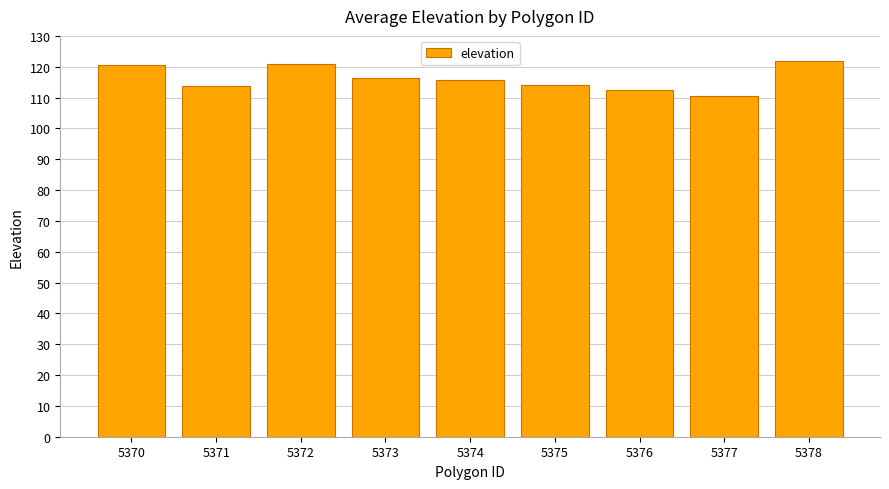

What is the maximum value shown in the chart?

122.0